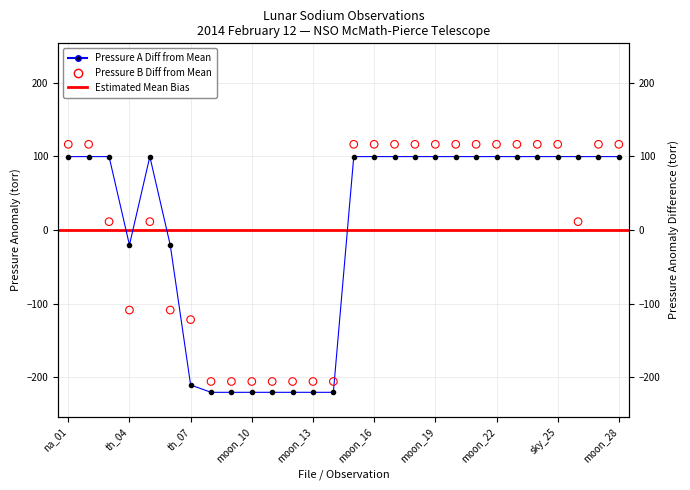

Which series has the widest spread of Y values?

Pressure B (torr)